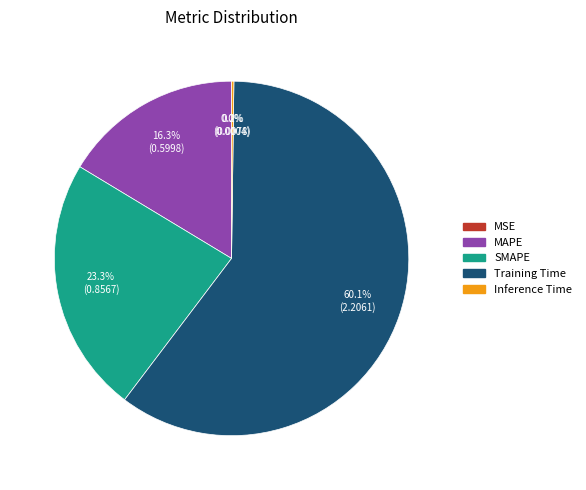

Is the sum of Training Time and MAPE greater than half?

Yes